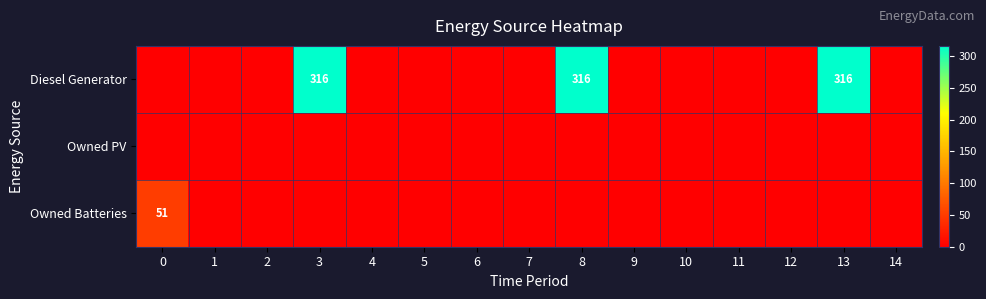

Count the number of data series in this chart.

3